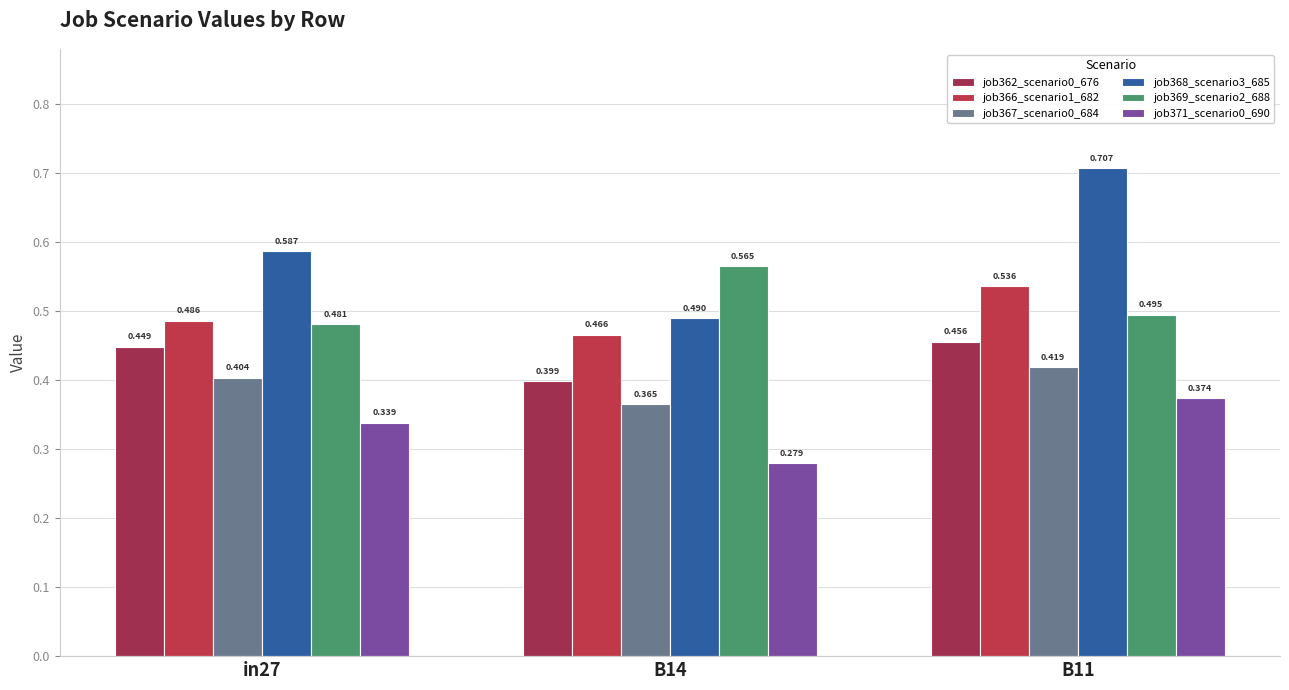

Is it true that job367_scenario0_684 equals 0.4 at B11?

True